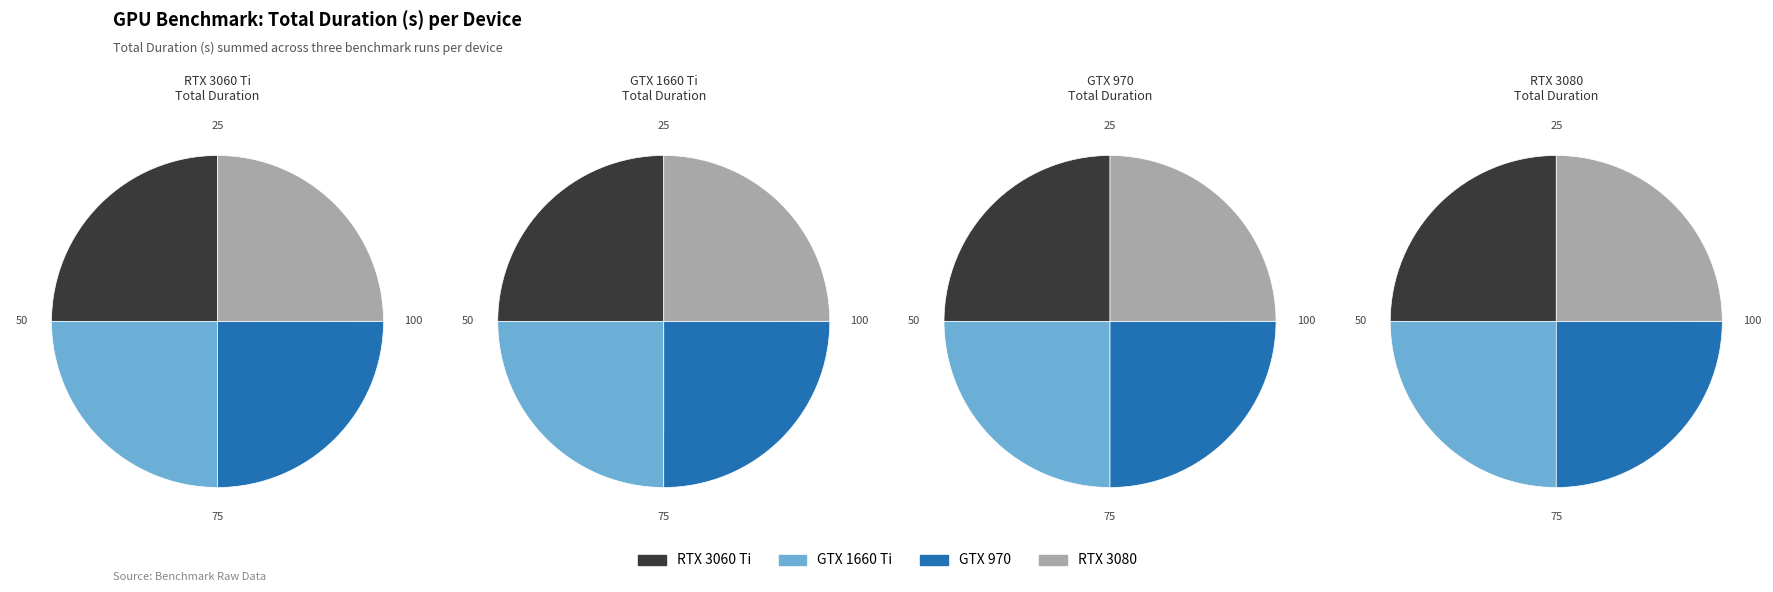

Which category has the biggest portion of the pie?

NVIDIA GeForce GTX 970